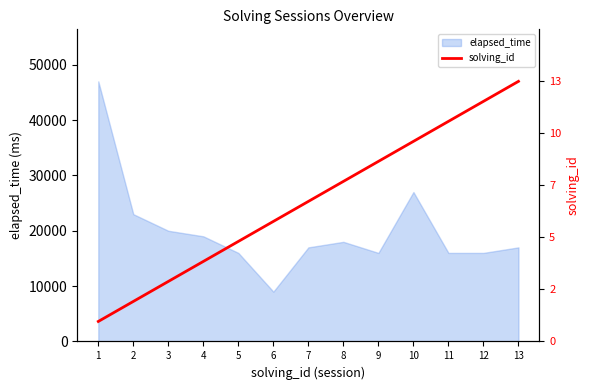

What is the minimum value for elapsed_time?

9000